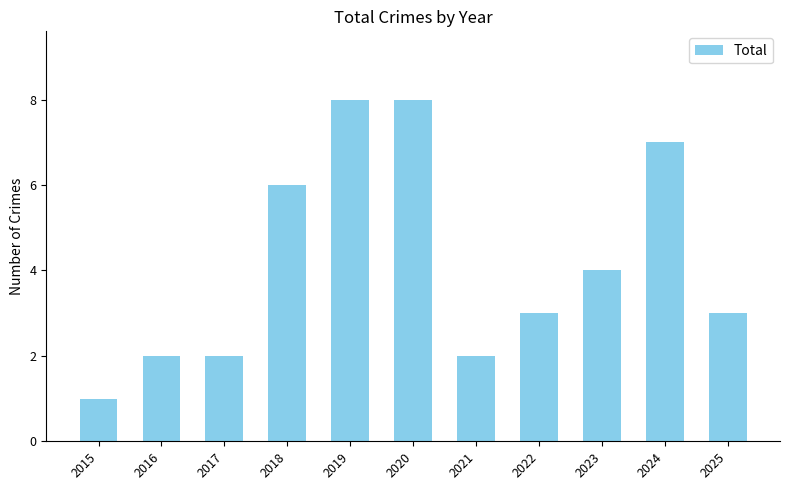

What is the change in value from 2020 to 2023?

-4